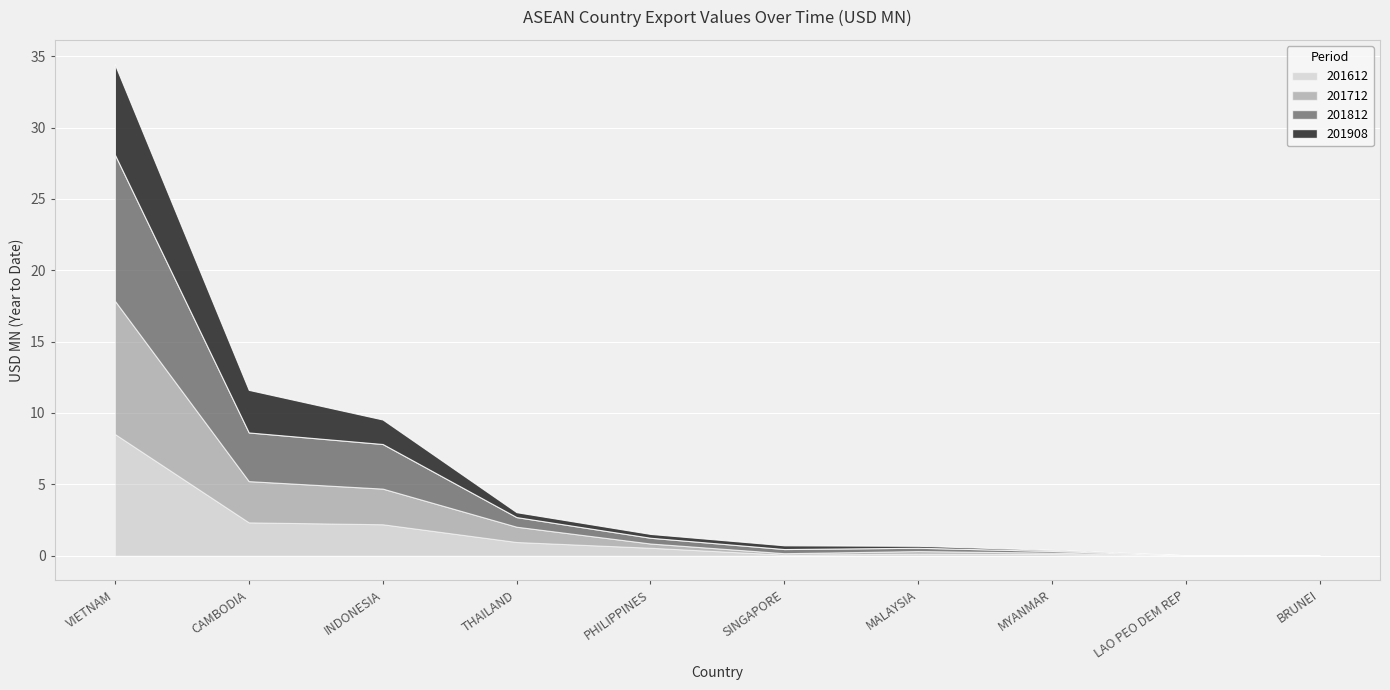

What is the value of the 201908 point at the 4th from the left?

0.3